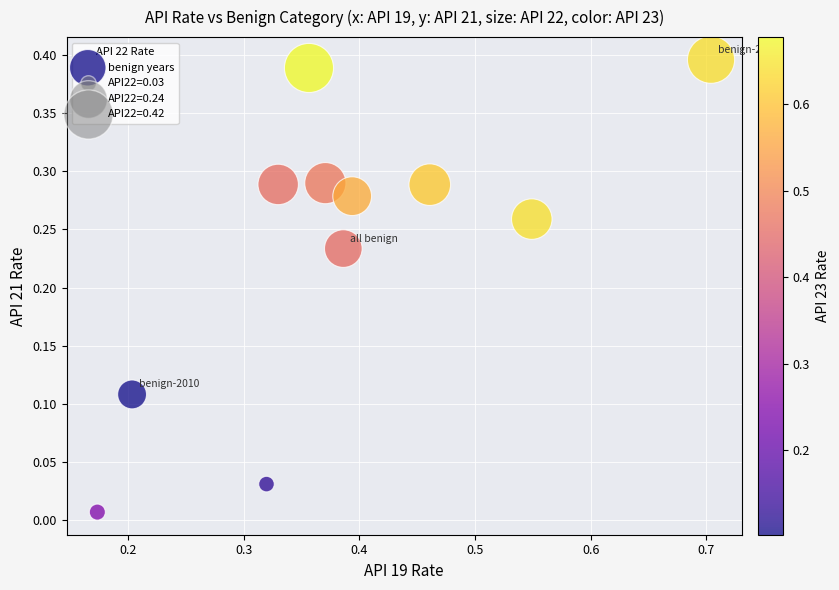

What is the range of X values (max minus min)?

0.5